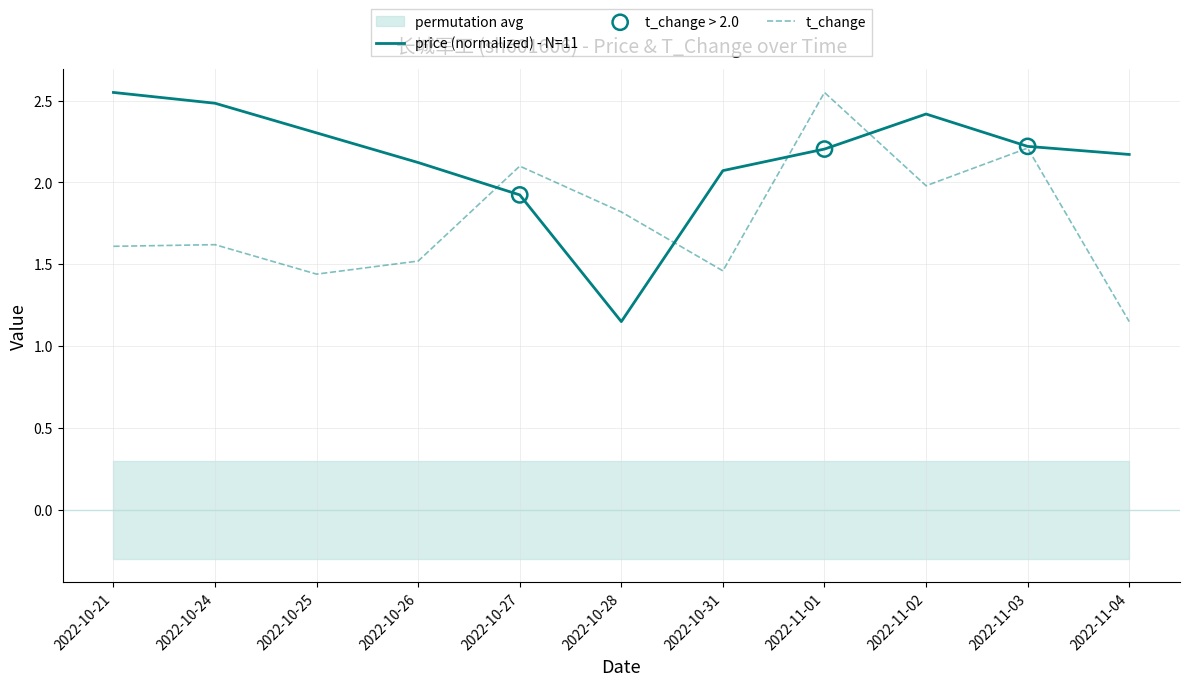

What is the total value across all series at 2022-10-25?

3.7